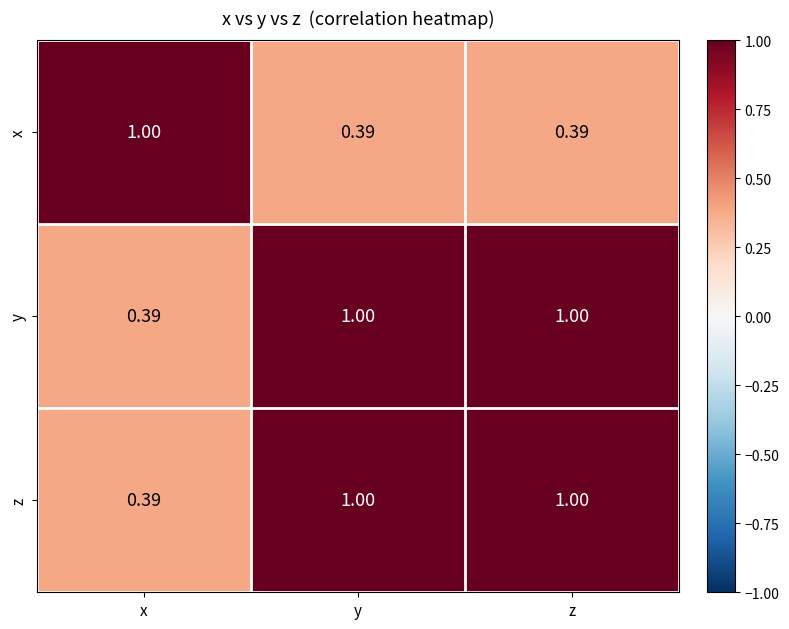

At which label is y closest to 0?

x